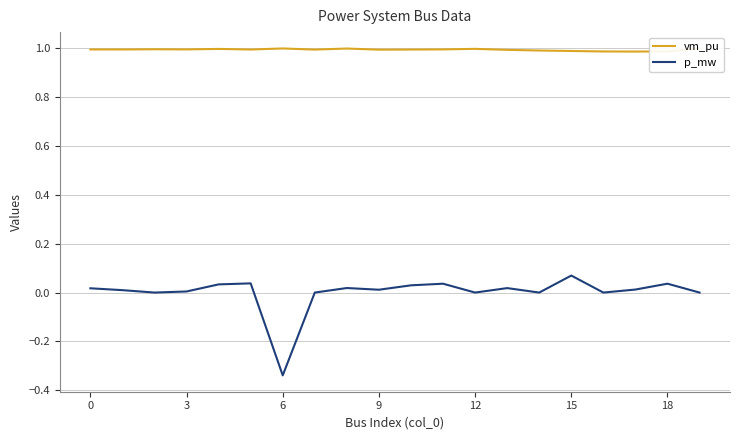

How many lines are shown in the chart?

2